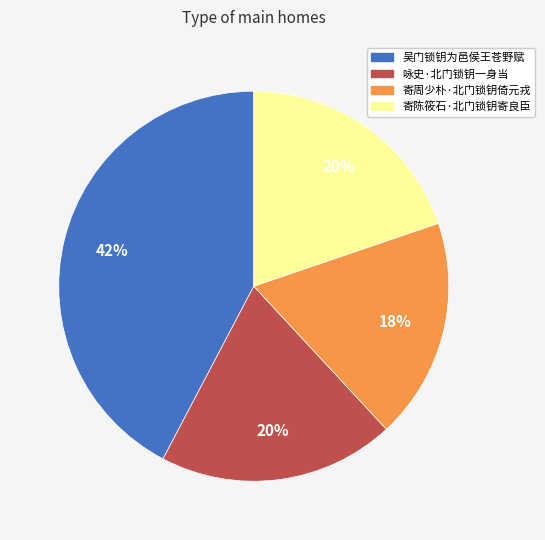

What percentage is the 吴门锁钥为邑侯王苍野赋 slice, to the nearest percent?

42%